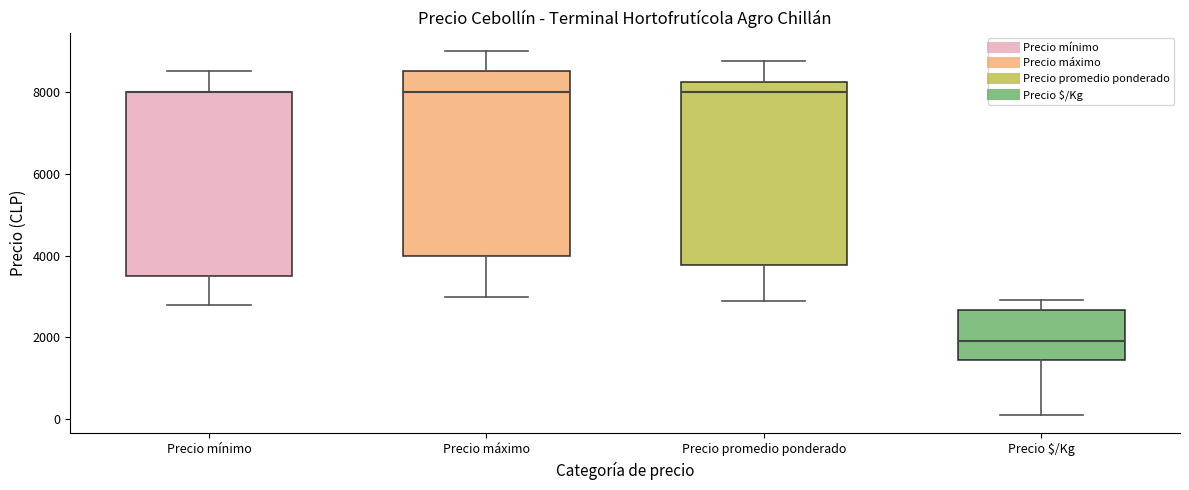

Reading left to right, read every box against the y-axis: the position of its median line, the range the box covers, and the ends of its whiskers. The values are not printed on the chart, so give them approximately, as read against the axis.

Precio mínimo: median 8000 (drawn on the box's upper edge), box 3600 to 8000, whiskers 2800 to 8600
Precio máximo: median 8000, box 4000 to 8600, whiskers 3000 to 9000
Precio promedio ponderado: median 8000, box 3800 to 8200, whiskers 3000 to 8800
Precio $/Kg: median 2000, box 1400 to 2600, whiskers 200 to 3000